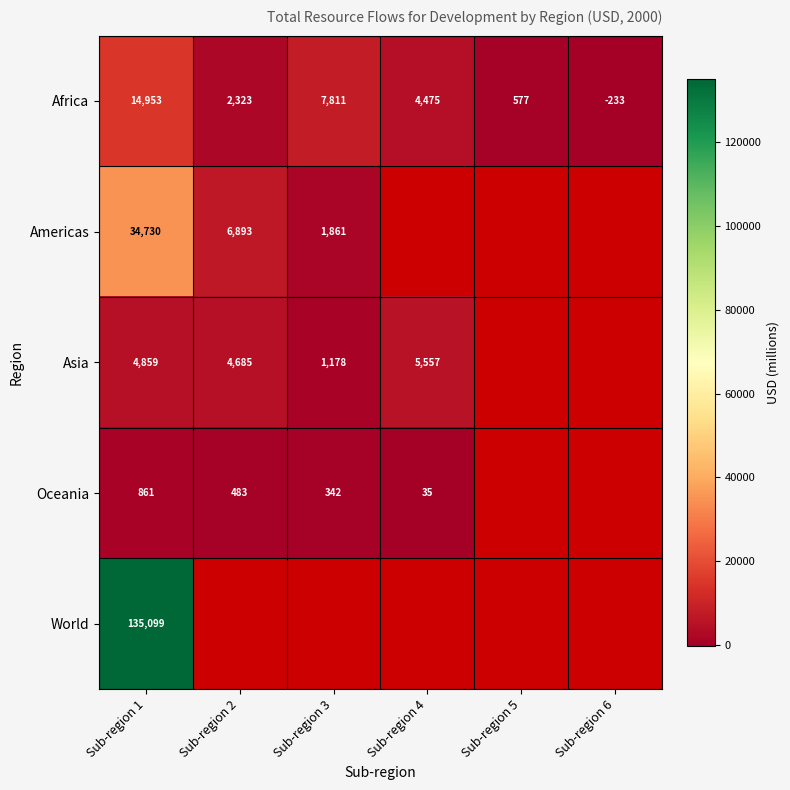

The value of Oceania at Sub-region 3 is 342.5. True or false?

True